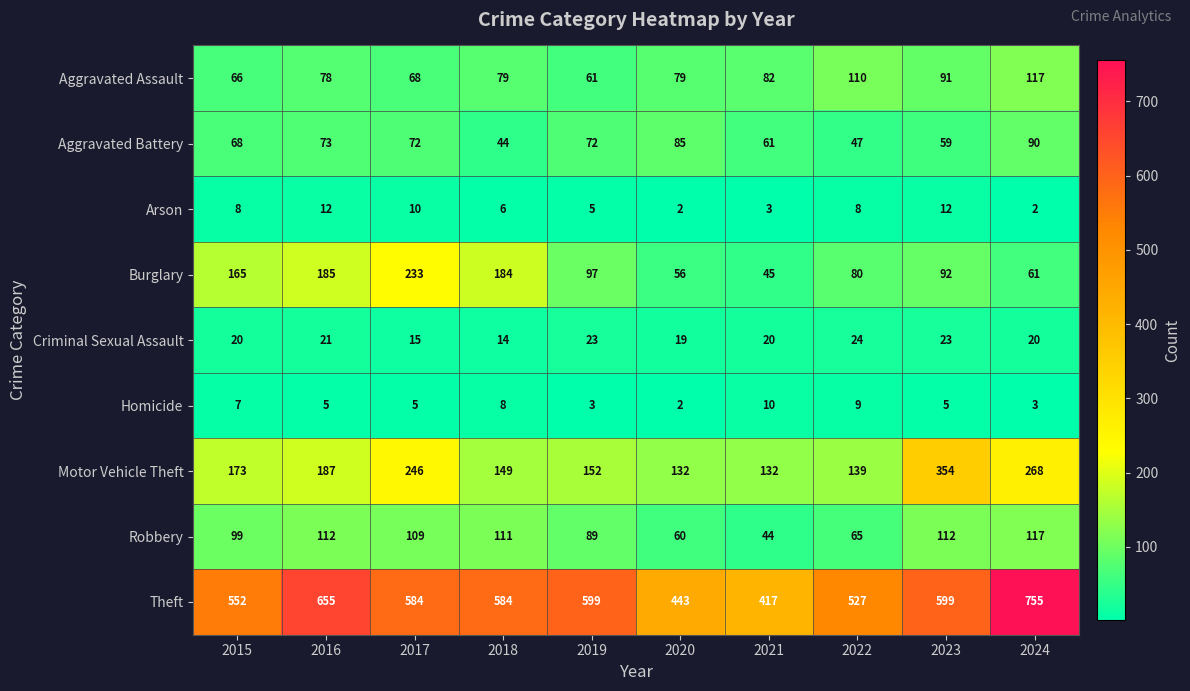

What is the sum of all Burglary values?

1198